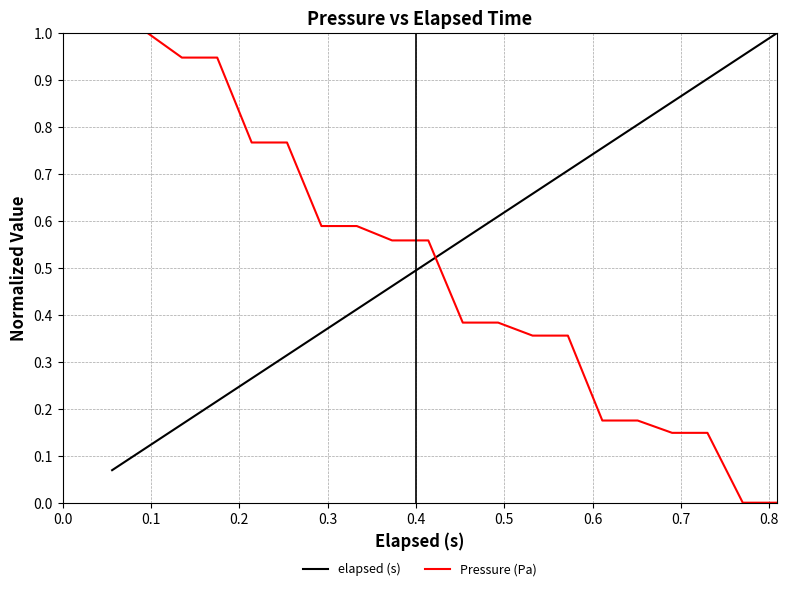

At how many categories does at least one series exceed 0?

20